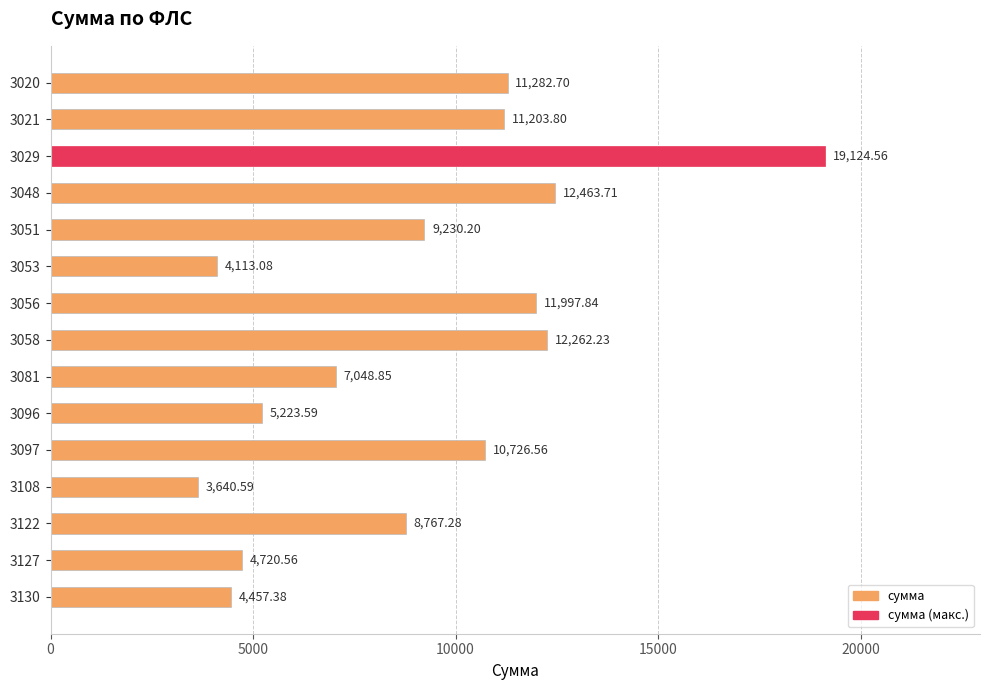

What is the ratio of the value at 3051 to the value at 3122?

1.1